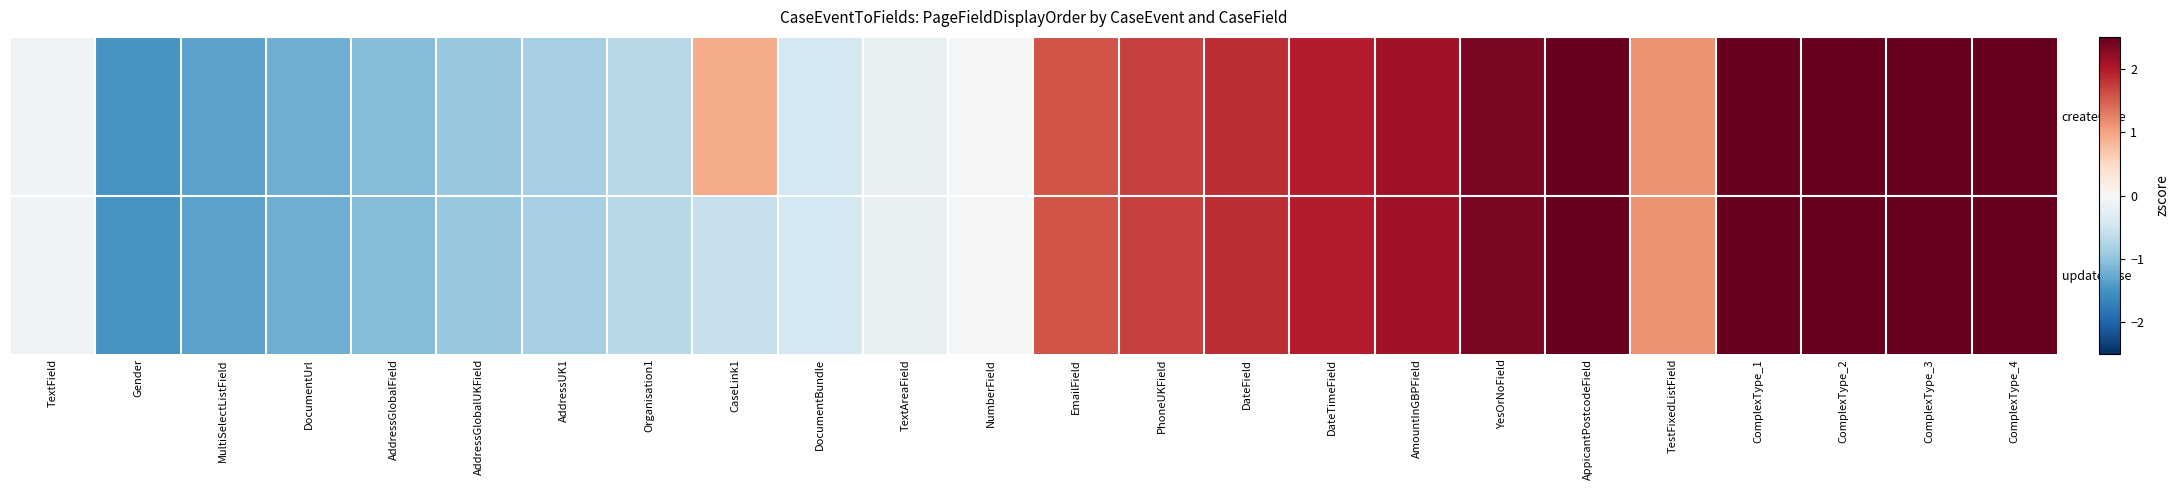

What is the maximum value shown in the chart?

3.1